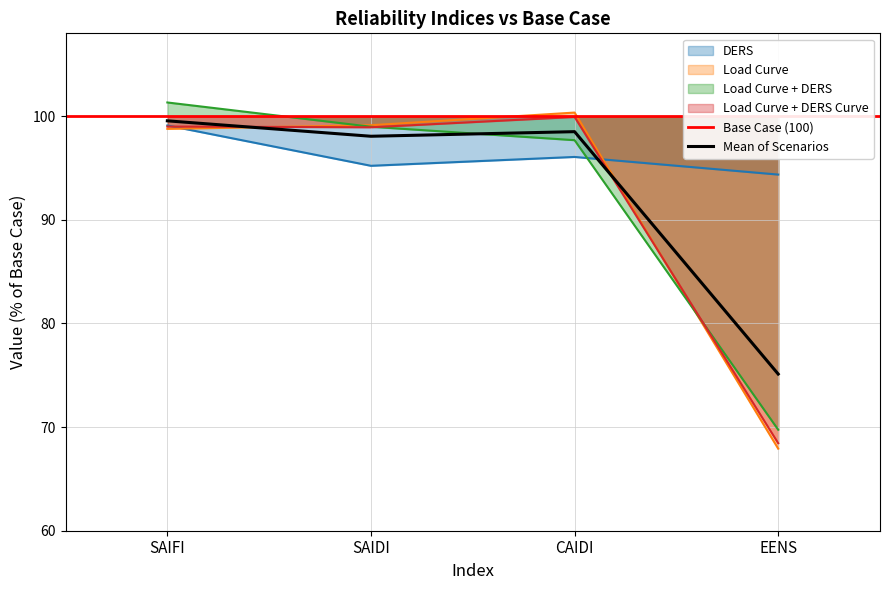

Reading left to right, extract all data points from this chart.

DERS: 99.1	95.2	96.1	94.4
Load Curve: 98.8	99.1	100.4	67.9
Load Curve + DERS: 101.3	99.0	97.7	69.7
Load Curve + DERS Curve: 99.0	98.9	99.9	68.4